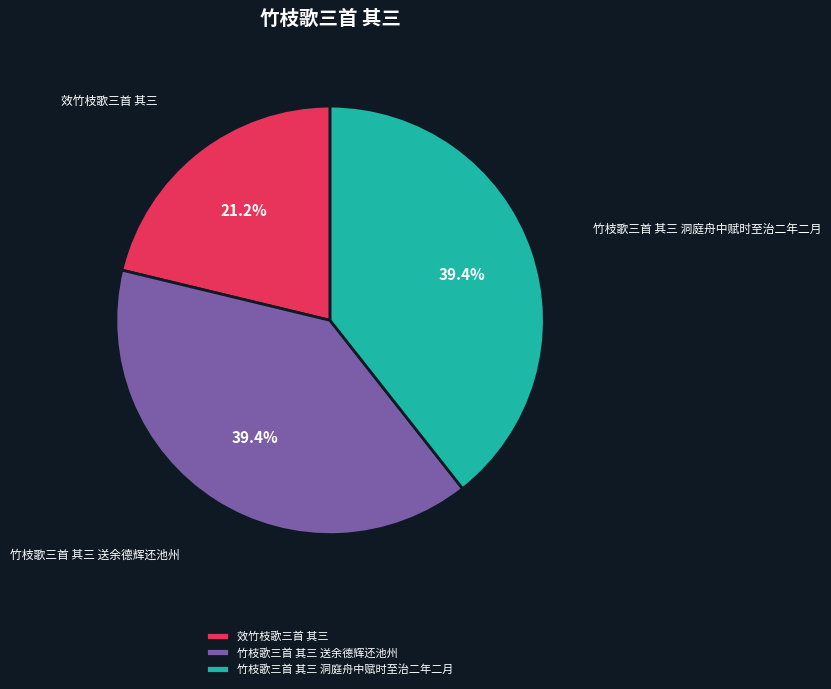

Is it true that 竹枝歌三首 其三 洞庭舟中赋时至治二年二月 is 39% of the pie?

True